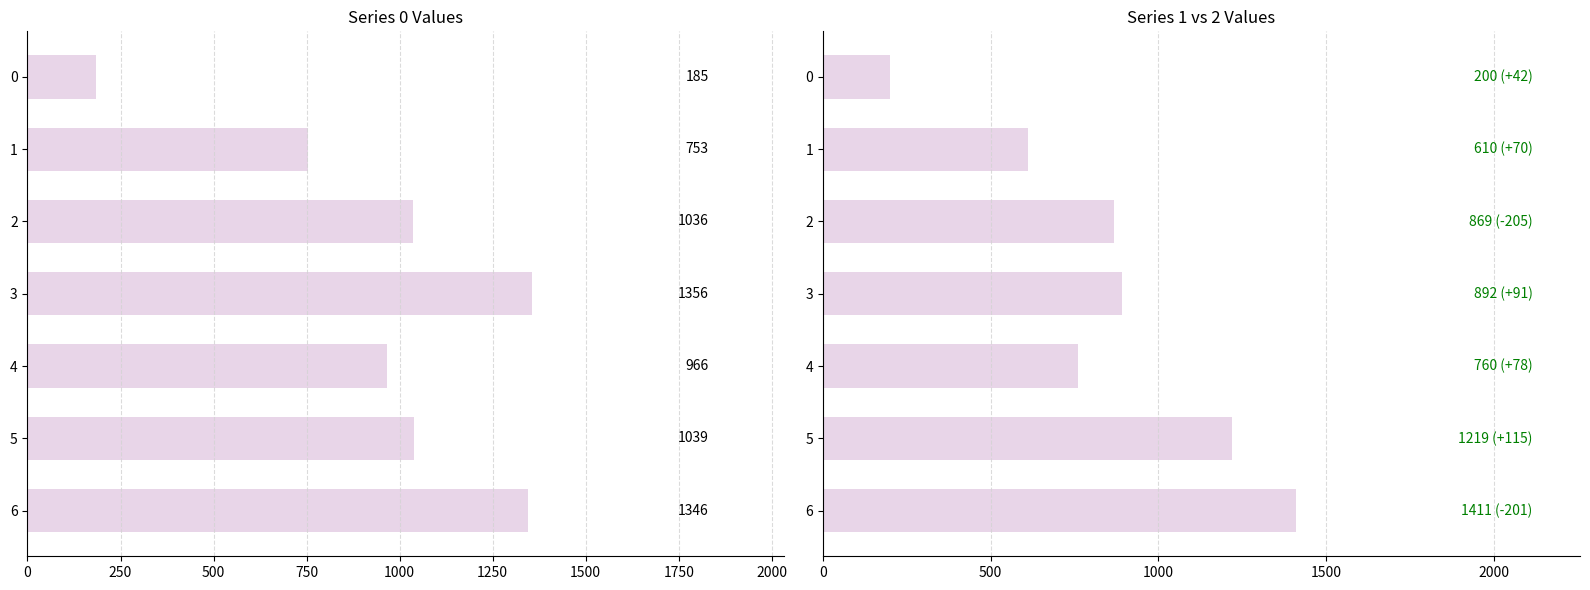

Is it true that 5 equals 1955 at 6?

False